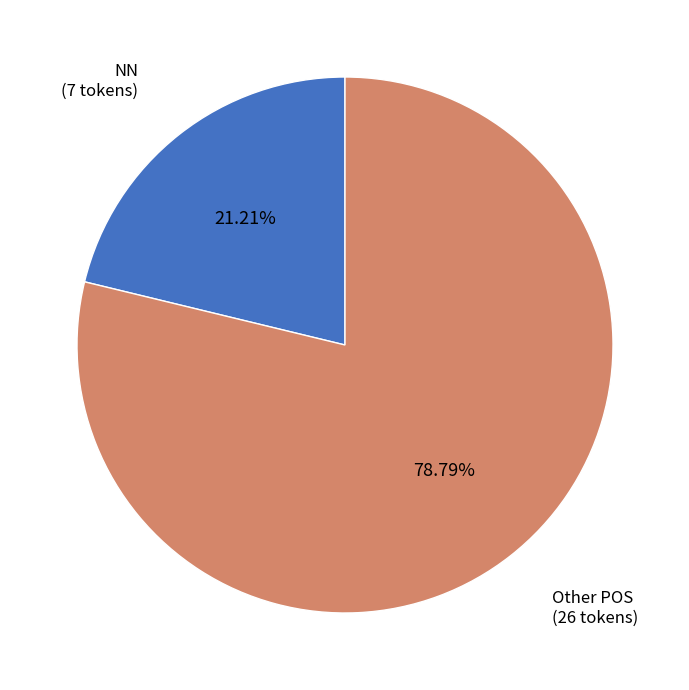

To the nearest percent, what portion does NN represent?

21%